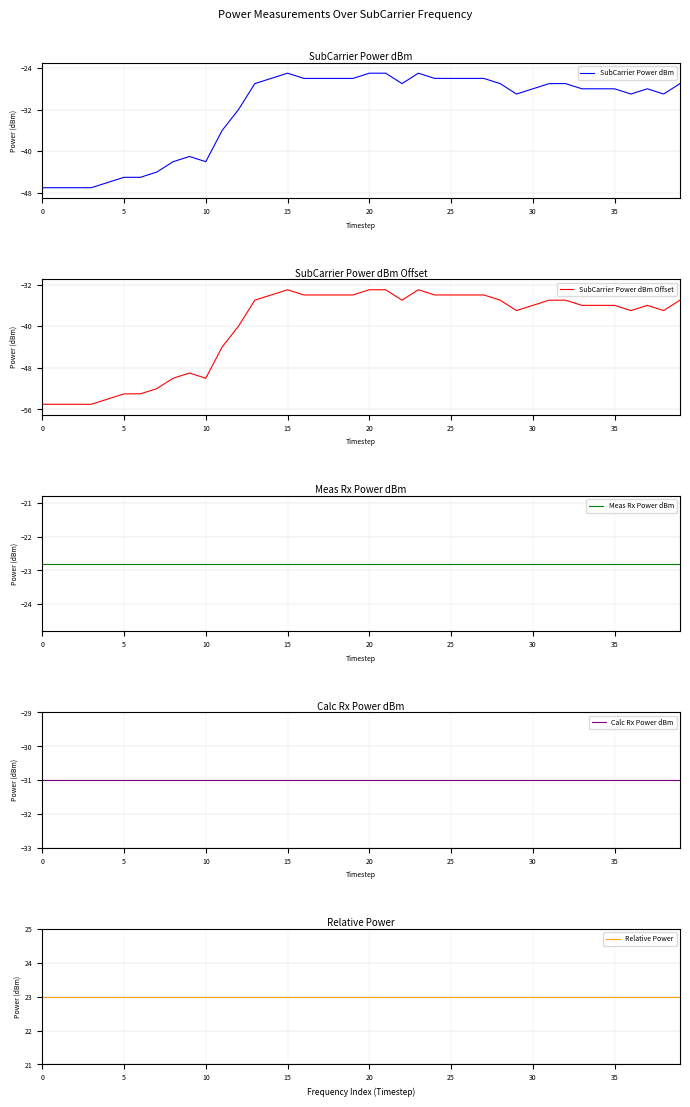

Reading left to right, what are all the values shown in this chart?

SubCarrier Power dBm: -47.0	-47.0	-47.0	-47.0	-46.0	-45.0	-45.0	-44.0	-42.0	-41.0	-42.0	-36.0	-32.0	-27.0	-26.0	-25.0	-26.0	-26.0	-26.0	-26.0	-25.0	-25.0	-27.0	-25.0	-26.0	-26.0	-26.0	-26.0	-27.0	-29.0	-28.0	-27.0	-27.0	-28.0	-28.0	-28.0	-29.0	-28.0	-29.0	-27.0
SubCarrier Power dBm Offset: -55.0	-55.0	-55.0	-55.0	-54.0	-53.0	-53.0	-52.0	-50.0	-49.0	-50.0	-44.0	-40.0	-35.0	-34.0	-33.0	-34.0	-34.0	-34.0	-34.0	-33.0	-33.0	-35.0	-33.0	-34.0	-34.0	-34.0	-34.0	-35.0	-37.0	-36.0	-35.0	-35.0	-36.0	-36.0	-36.0	-37.0	-36.0	-37.0	-35.0
Meas Rx Power dBm: -22.8	-22.8	-22.8	-22.8	-22.8	-22.8	-22.8	-22.8	-22.8	-22.8	-22.8	-22.8	-22.8	-22.8	-22.8	-22.8	-22.8	-22.8	-22.8	-22.8	-22.8	-22.8	-22.8	-22.8	-22.8	-22.8	-22.8	-22.8	-22.8	-22.8	-22.8	-22.8	-22.8	-22.8	-22.8	-22.8	-22.8	-22.8	-22.8	-22.8
Calc Rx Power dBm: -31.0	-31.0	-31.0	-31.0	-31.0	-31.0	-31.0	-31.0	-31.0	-31.0	-31.0	-31.0	-31.0	-31.0	-31.0	-31.0	-31.0	-31.0	-31.0	-31.0	-31.0	-31.0	-31.0	-31.0	-31.0	-31.0	-31.0	-31.0	-31.0	-31.0	-31.0	-31.0	-31.0	-31.0	-31.0	-31.0	-31.0	-31.0	-31.0	-31.0
Relative Power: 23.0	23.0	23.0	23.0	23.0	23.0	23.0	23.0	23.0	23.0	23.0	23.0	23.0	23.0	23.0	23.0	23.0	23.0	23.0	23.0	23.0	23.0	23.0	23.0	23.0	23.0	23.0	23.0	23.0	23.0	23.0	23.0	23.0	23.0	23.0	23.0	23.0	23.0	23.0	23.0